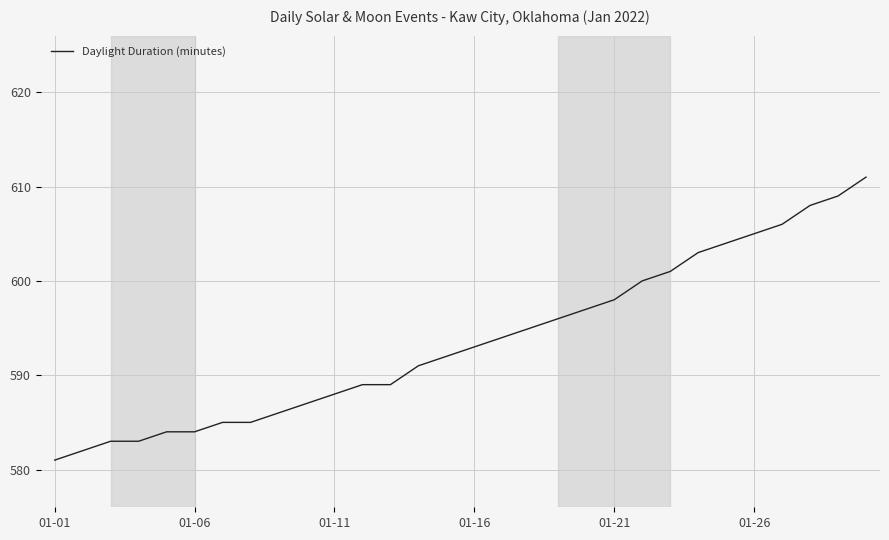

What is the minimum value shown in the chart?

581